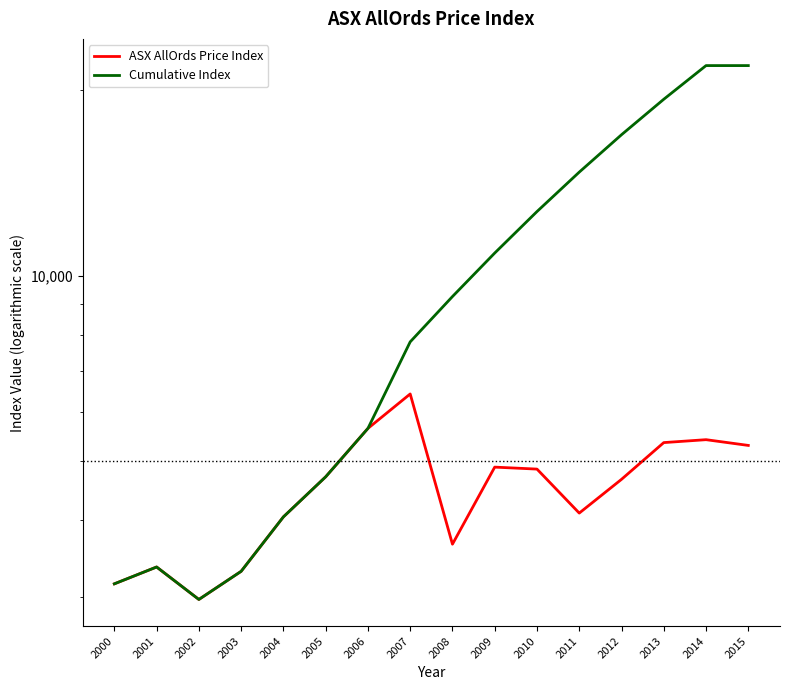

At 2015, list the series in order from smallest to largest.

ASX AllOrds Price Index, Cumulative Index